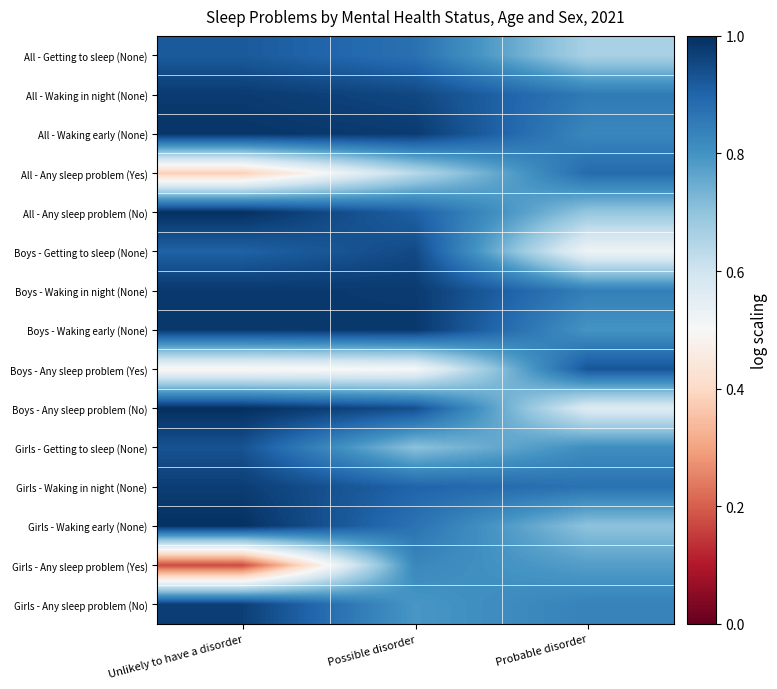

Which has a higher value, Possible disorder or Probable disorder?

Possible disorder